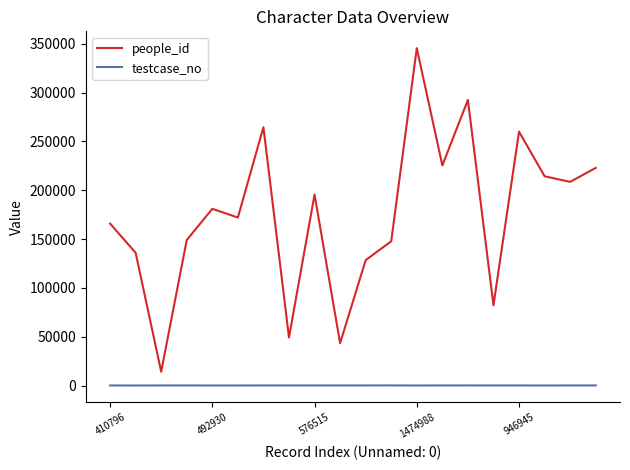

Rank the series by their average value, from highest to lowest.

people_id, testcase_no